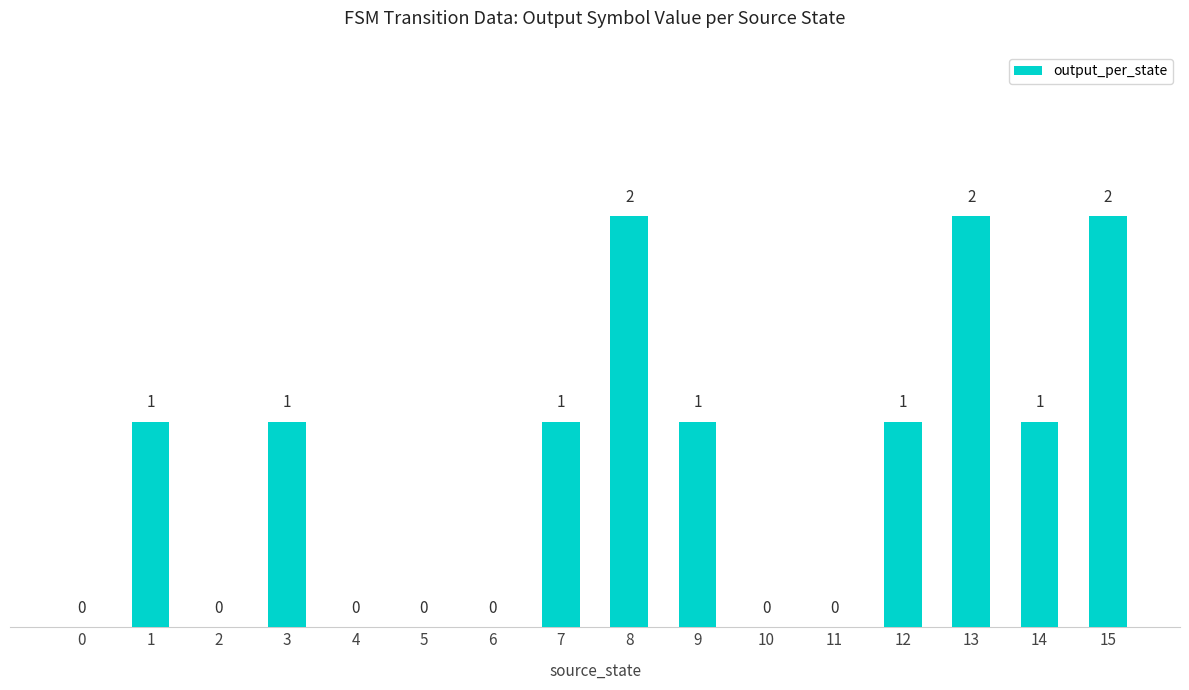

What is the change in value from 1 to 8?

+1